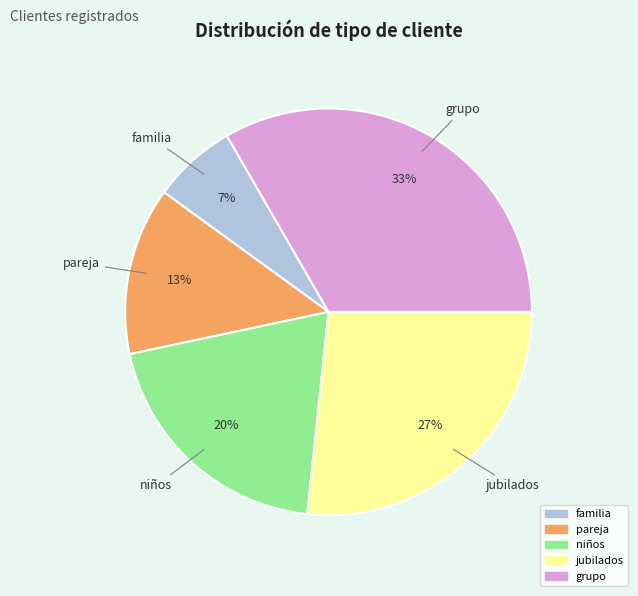

Combined, do pareja and jubilados account for over 50%?

No